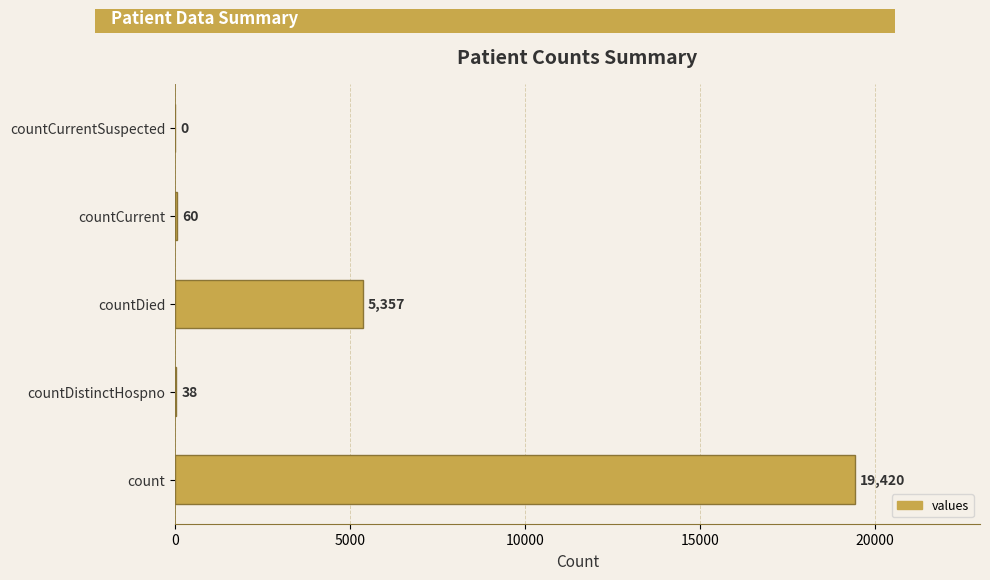

Is it true that the value at countCurrent is 60?

True